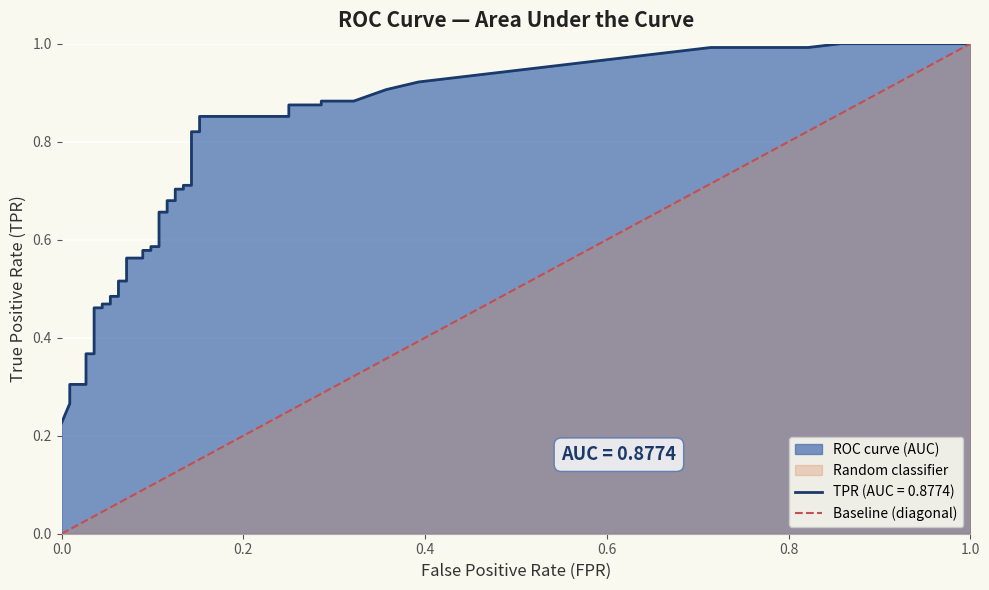

What is the difference between the maximum and minimum values?

1